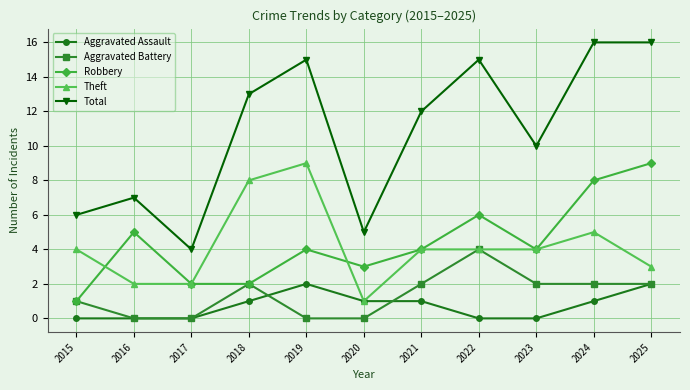

Reading left to right, list all the values displayed in this chart.

Aggravated Assault: 0	0	0	1	2	1	1	0	0	1	2
Aggravated Battery: 1	0	0	2	0	0	2	4	2	2	2
Robbery: 1	5	2	2	4	3	4	6	4	8	9
Theft: 4	2	2	8	9	1	4	4	4	5	3
Total: 6	7	4	13	15	5	12	15	10	16	16